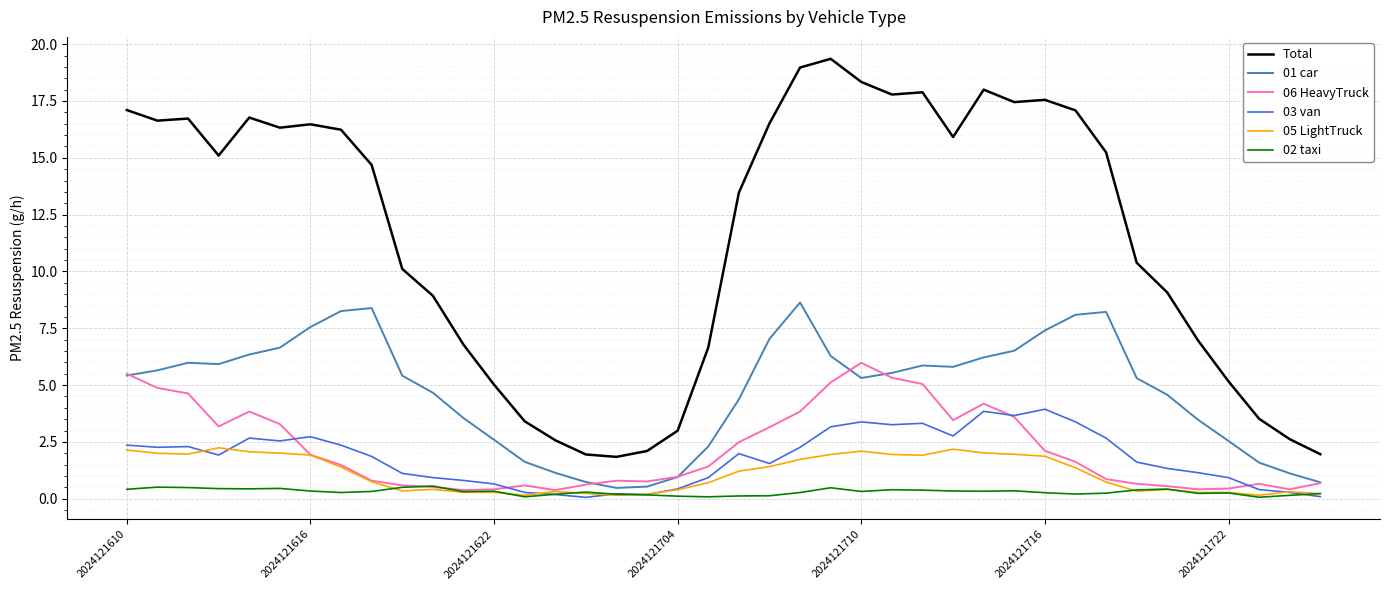

True or false: 05 LightTruck and Total cross at least once.

False